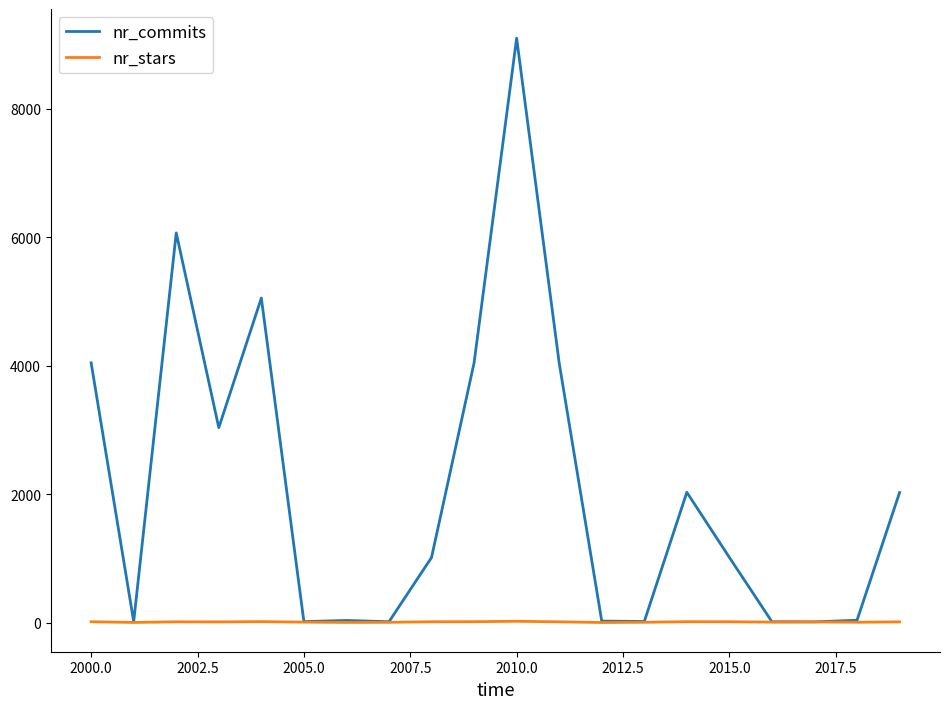

Which series has the largest range (max minus min)?

nr_commits